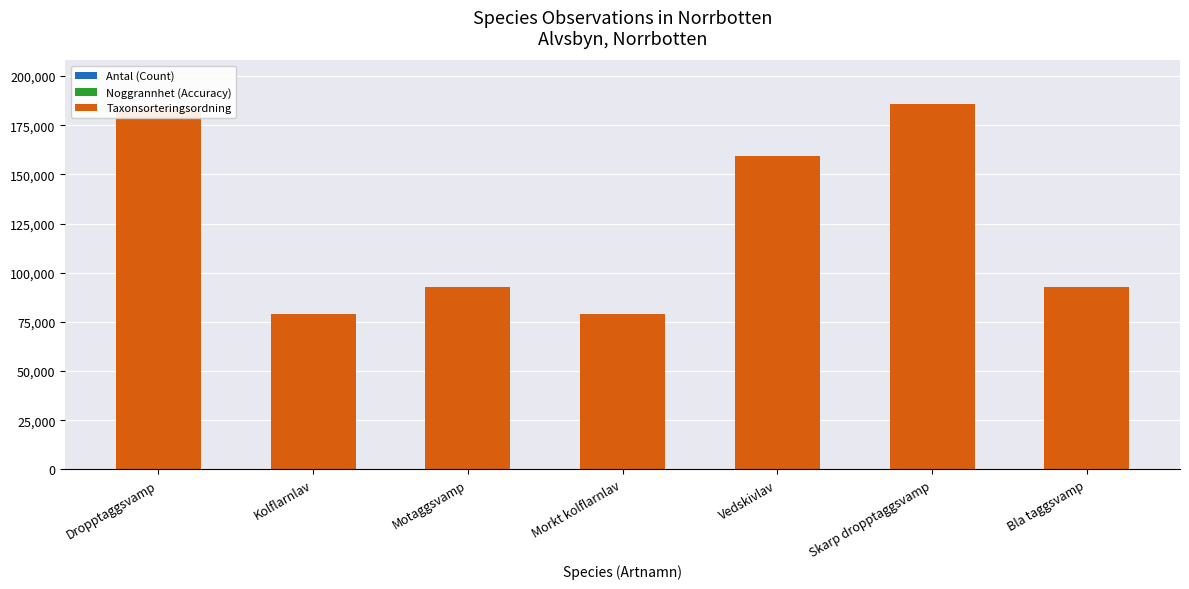

The value of Taxonsorteringsordning at Skarp dropptaggsvamp is 185666. True or false?

True